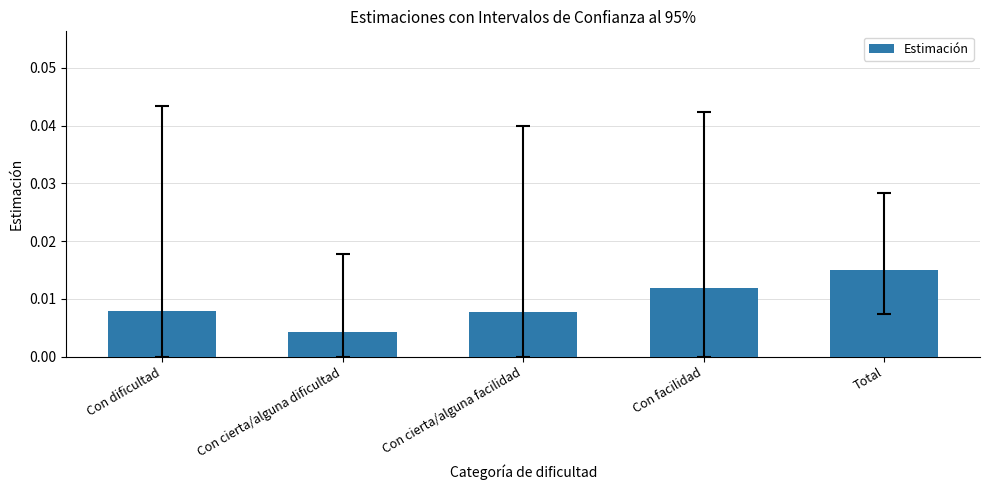

Count the number of categories in the chart.

5